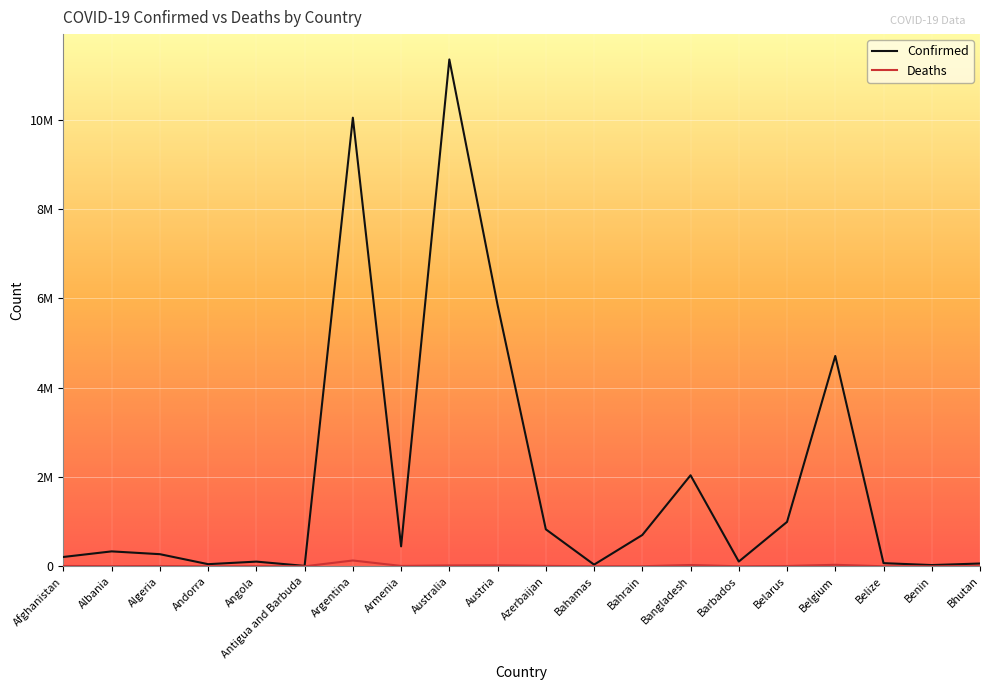

Between Andorra and Armenia, which is larger?

Armenia